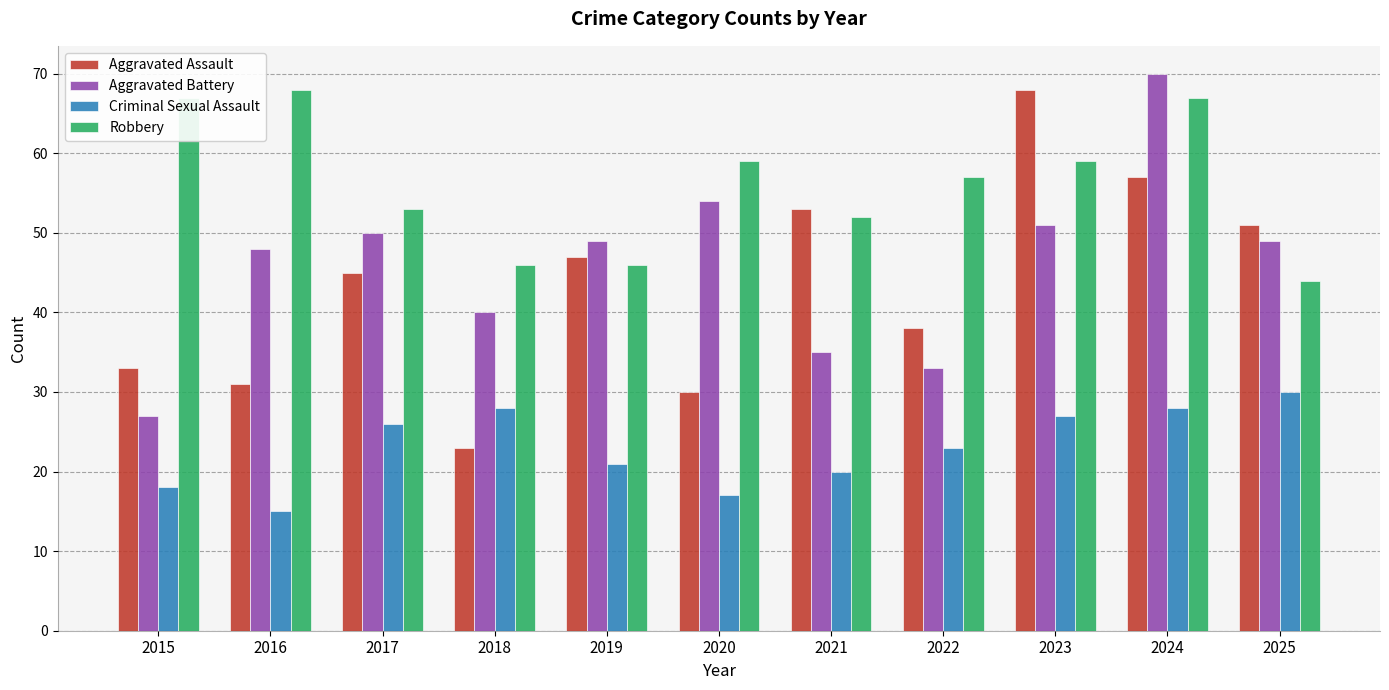

Reading right to left, list all the values displayed in this chart.

Aggravated Assault: 51	57	68	38	53	30	47	23	45	31	33
Aggravated Battery: 49	70	51	33	35	54	49	40	50	48	27
Criminal Sexual Assault: 30	28	27	23	20	17	21	28	26	15	18
Robbery: 44	67	59	57	52	59	46	46	53	68	67